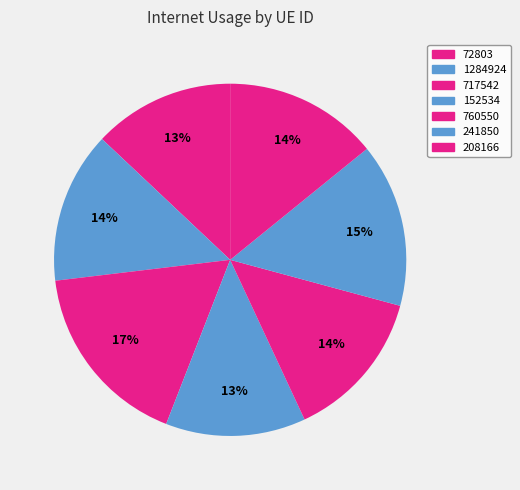

Count the number of slices in the pie.

7